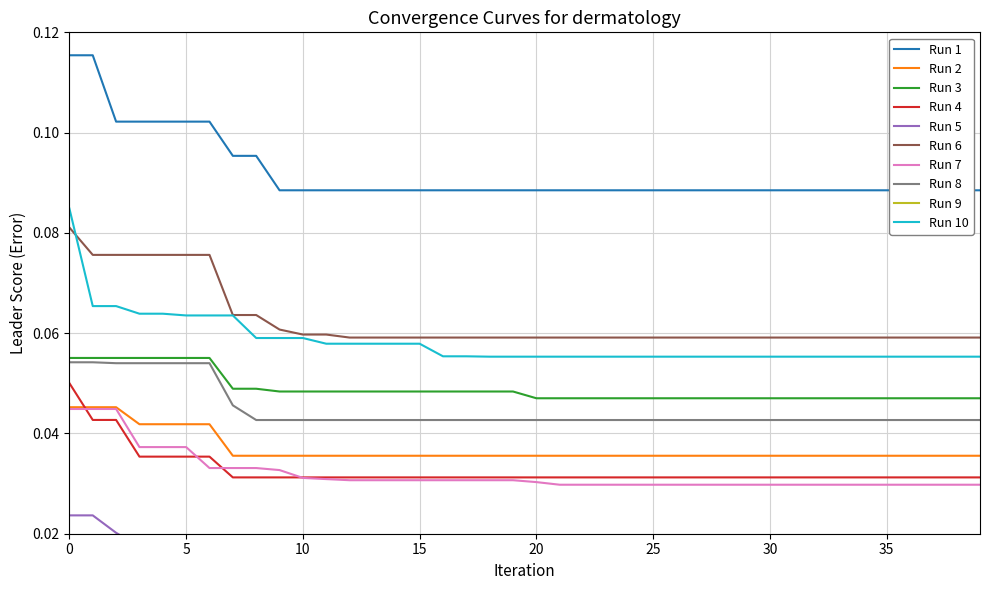

Reading right to left, what are all the values shown in this chart?

39=0.0	38=0.0	37=0.0	36=0.0	35=0.0	34=0.0	33=0.0	32=0.0	31=0.0	30=0.0	29=0.0	28=0.0	27=0.0	26=0.0	25=0.0	24=0.0	23=0.0	22=0.0	21=0.0	20=0.0	19=0.0	18=0.0	17=0.0	16=0.0	15=0.0	14=0.0	13=0.0	12=0.0	11=0.0	10=0.0	9=0.0	8=0.0	7=0.0	6=0.1	5=0.1	4=0.1	3=0.1	2=0.1	1=0.1	0=0.1